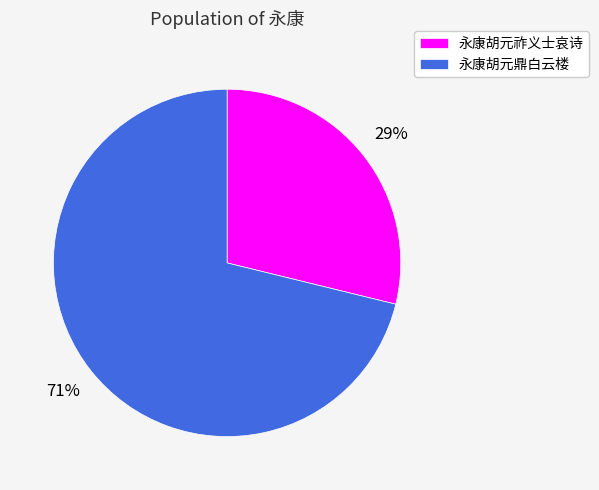

Does 永康胡元鼎白云楼 account for over 50% of the chart?

Yes